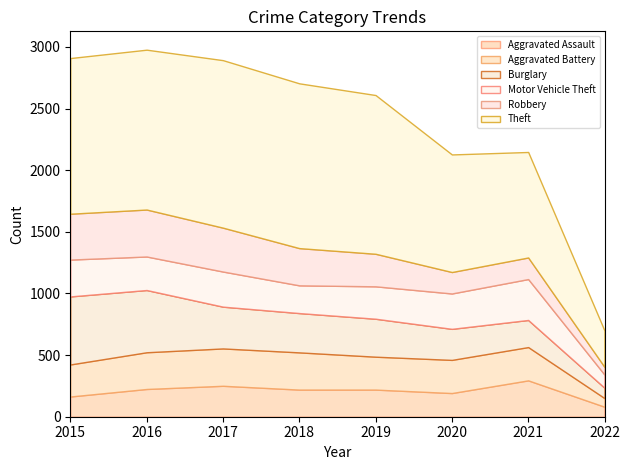

Rank the series by their maximum value, from lowest to highest.

Aggravated Assault, Aggravated Battery, Motor Vehicle Theft, Robbery, Burglary, Theft